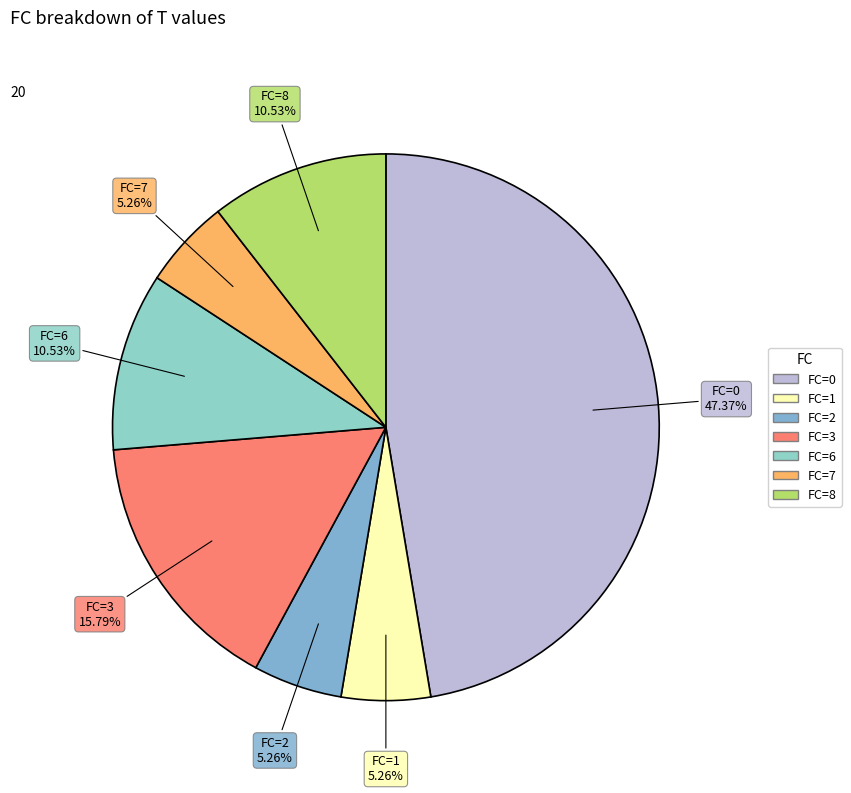

To the nearest percent, what is the average slice percentage?

14%